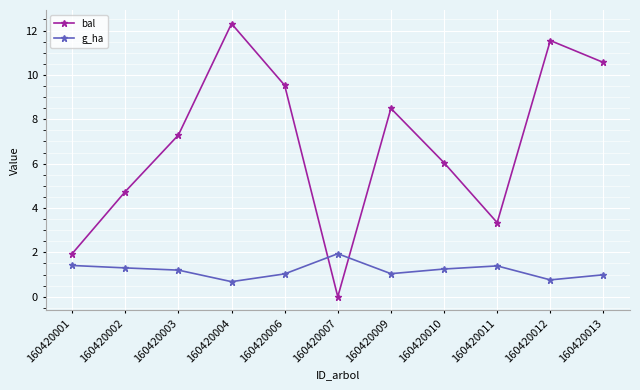

What is the total value across all series at 160420006?

10.6